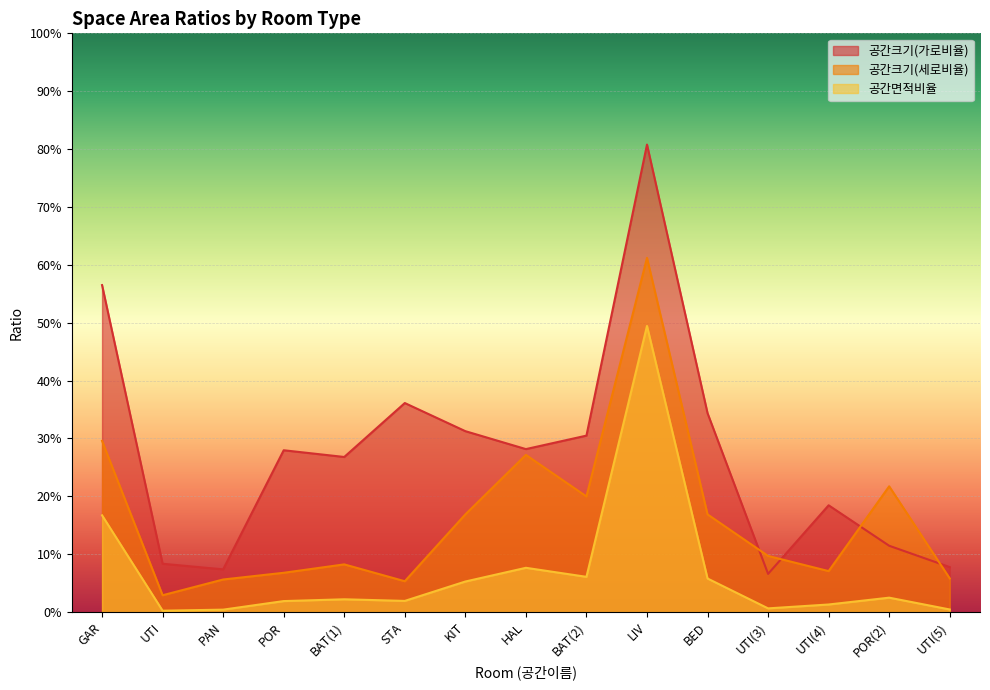

How many interior local peaks does the 공간면적비율 series have?

4